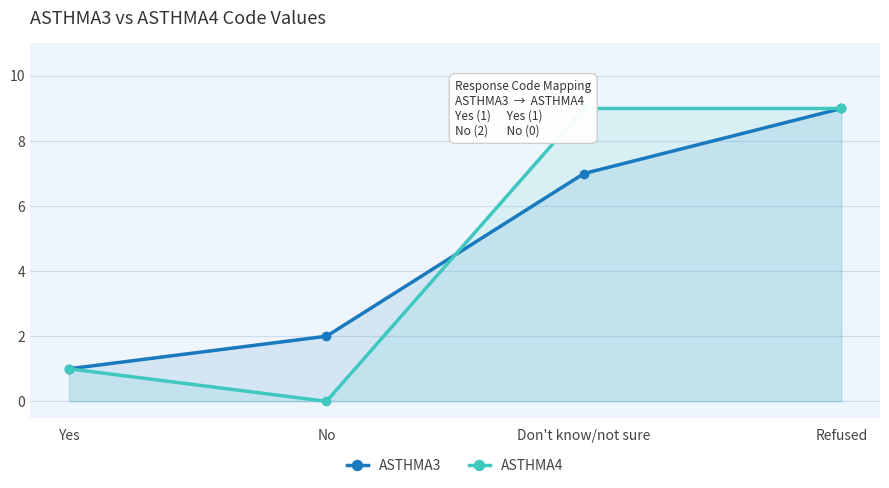

Reading left to right, what are all the values shown in this chart?

ASTHMA3: Yes=1	No=2	Don't know/not sure=7	Refused=9
ASTHMA4: Yes=1	No=0	Don't know/not sure=9	Refused=9